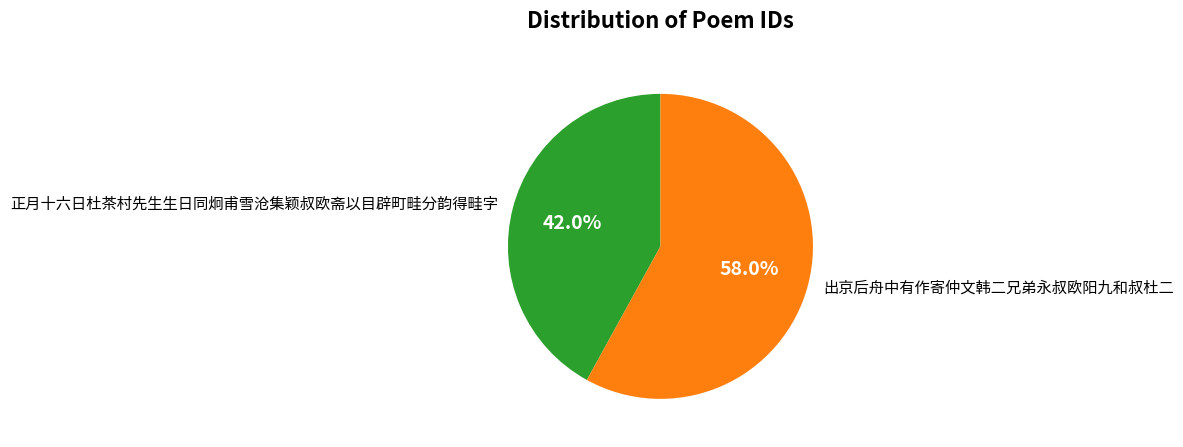

To the nearest percent, what is the difference between the 出京后舟中有作寄仲文韩二兄弟永叔欧阳九和叔杜二 and 正月十六日杜茶村先生生日同炯甫雪沧集颖叔欧斋以目辟町畦分韵得畦字 slice percentages?

16%